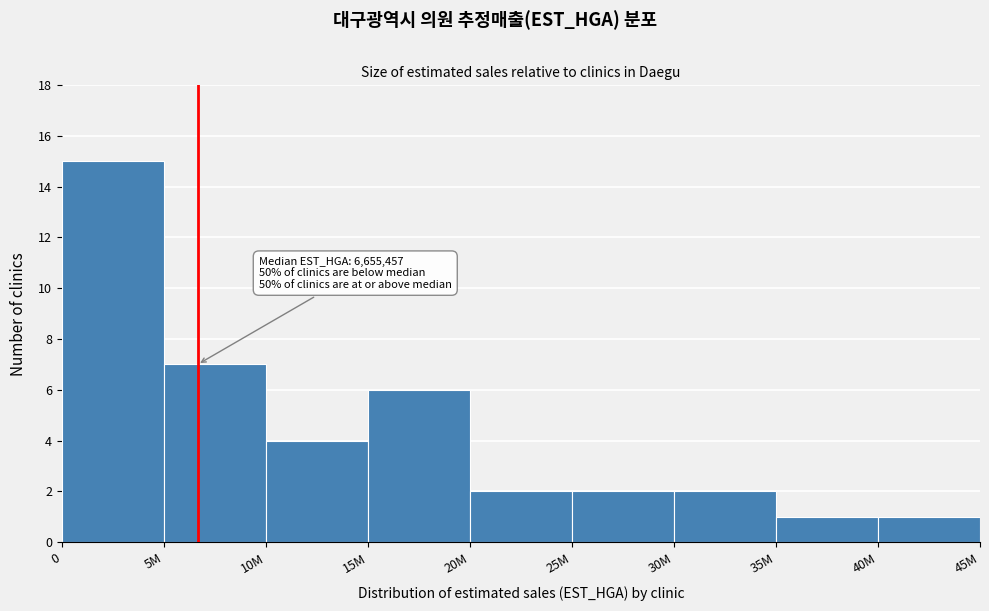

Reading left to right, transcribe all the data shown in this chart.

0=15	5M=7	10M=4	15M=6	20M=2	25M=2	30M=2	35M=1	40M=1